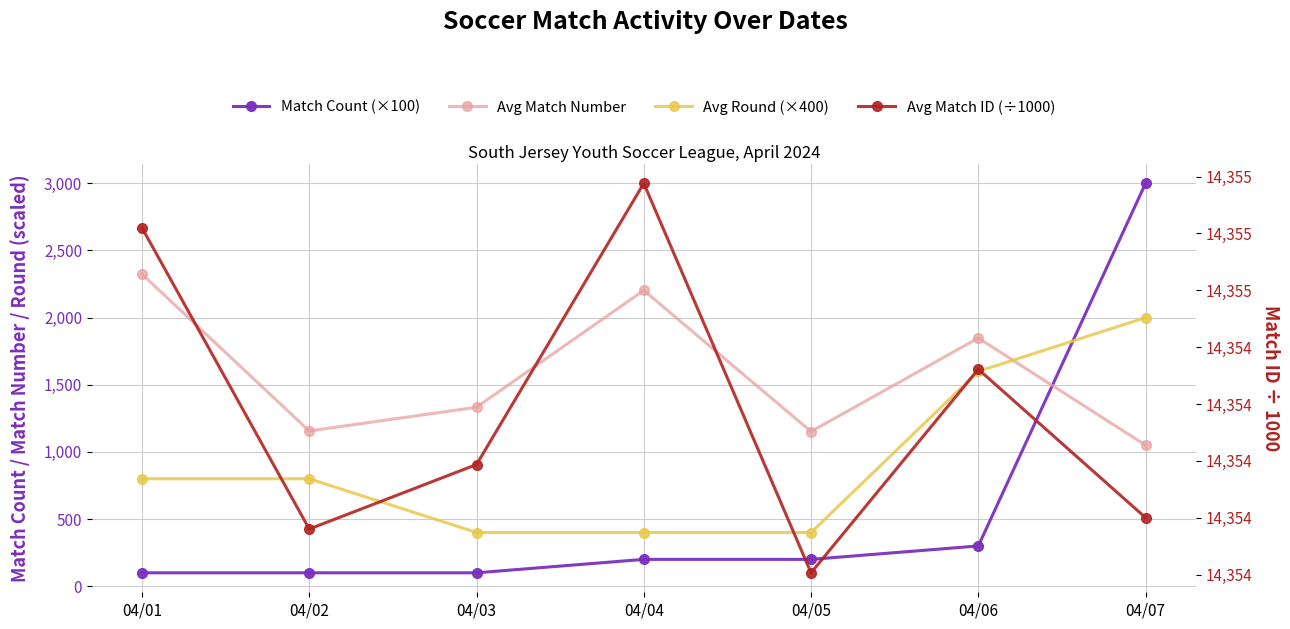

The value of Avg Match Number at 04/07 is 1731.3. True or false?

False